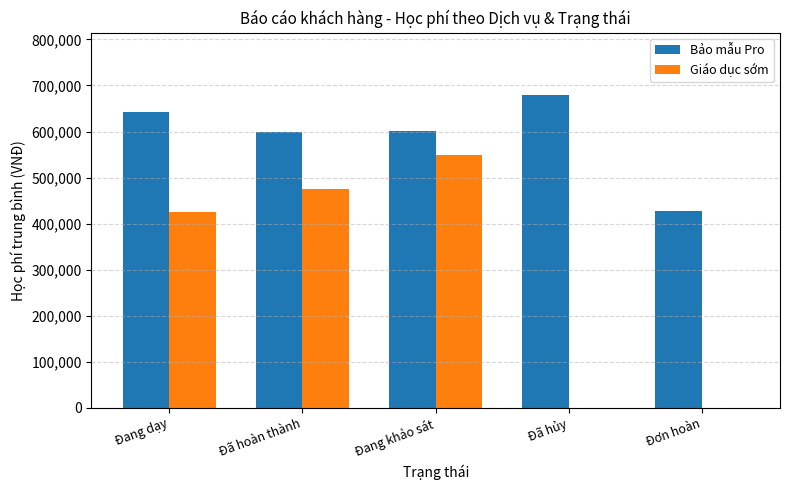

At which label is Giáo dục sớm closest to 275000?

Đang dạy